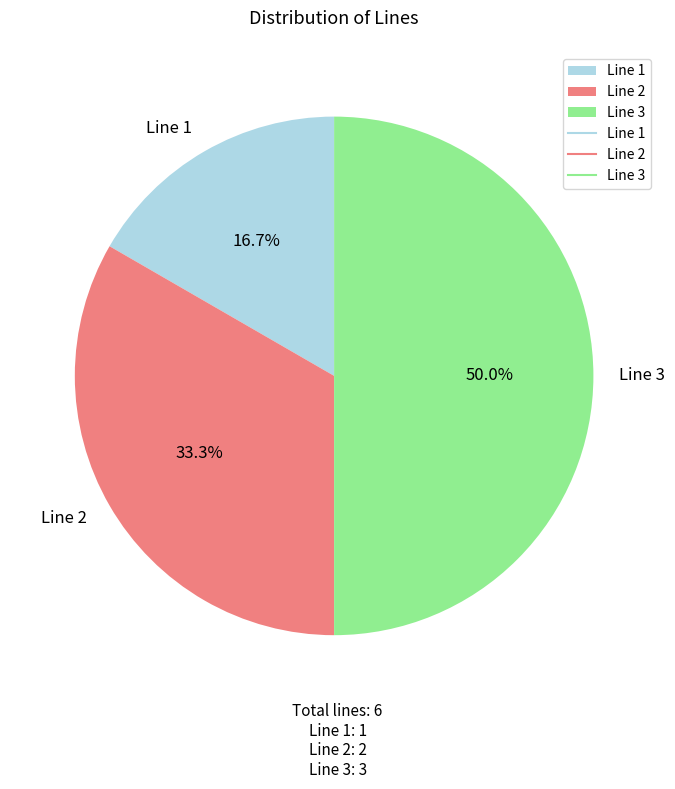

How many slices are in this pie chart?

3